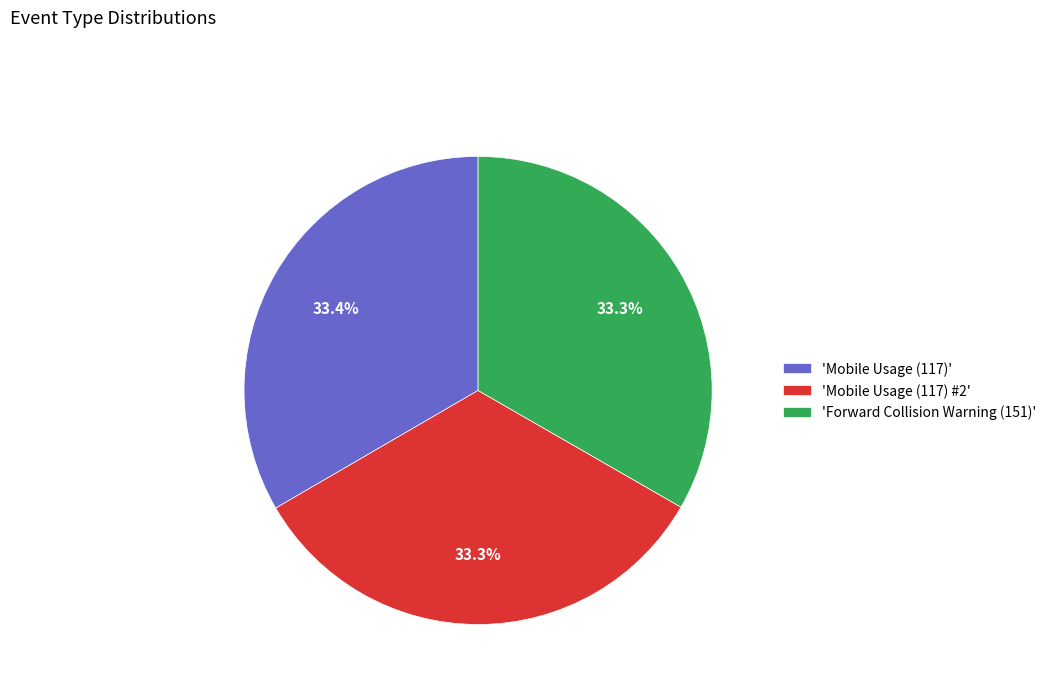

How many segments does this pie chart have?

3